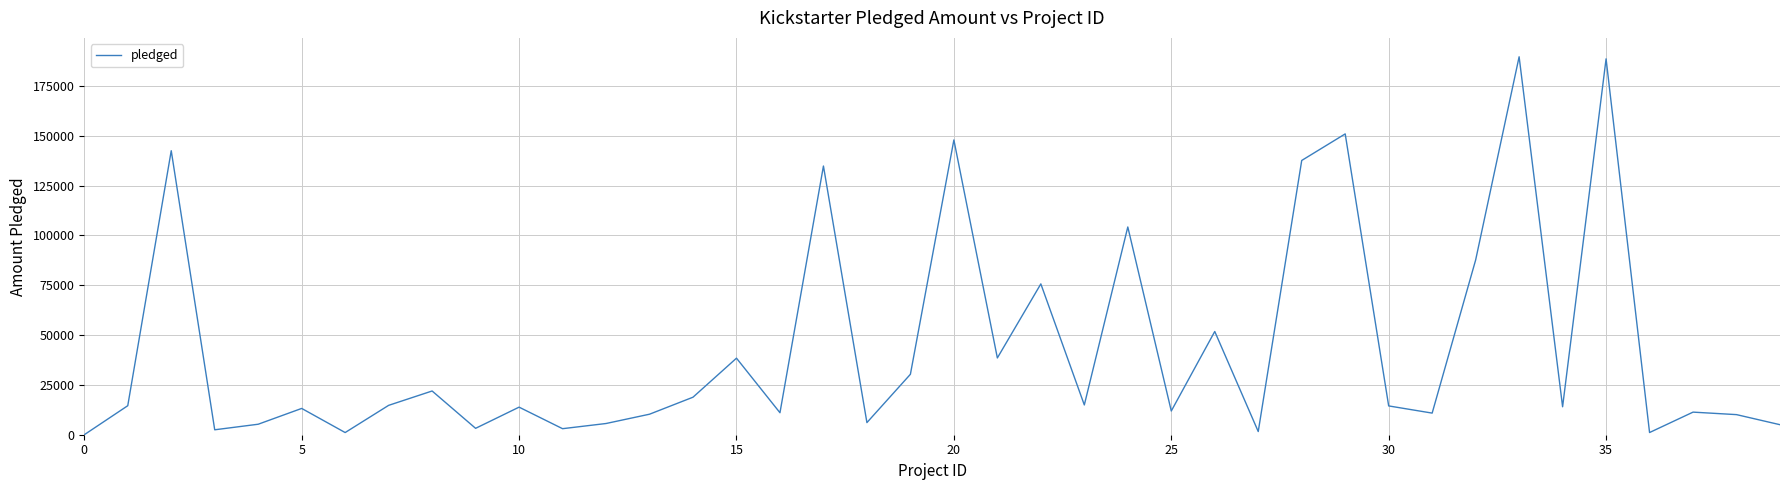

What is the difference between the maximum and minimum values?

189666